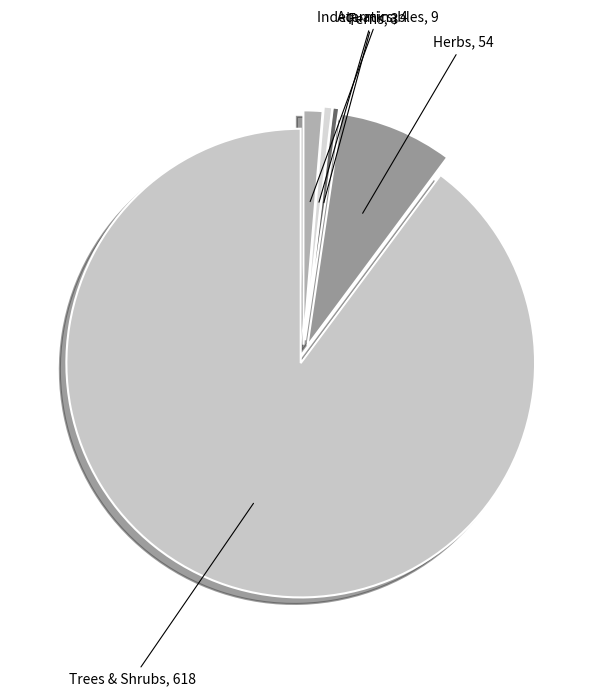

Combined, do Indeterminables and Aquatics account for over 50%?

No